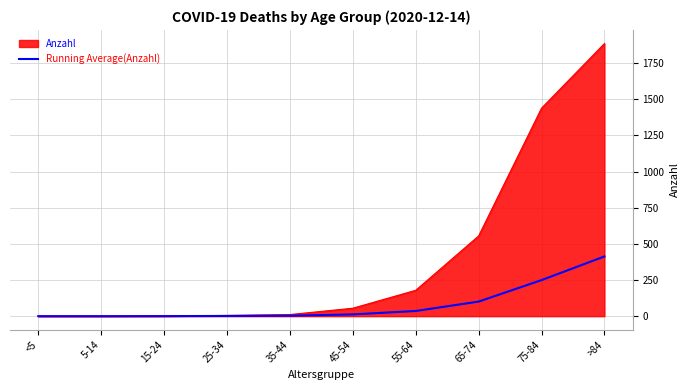

What is the maximum value shown in the chart?

1886.0